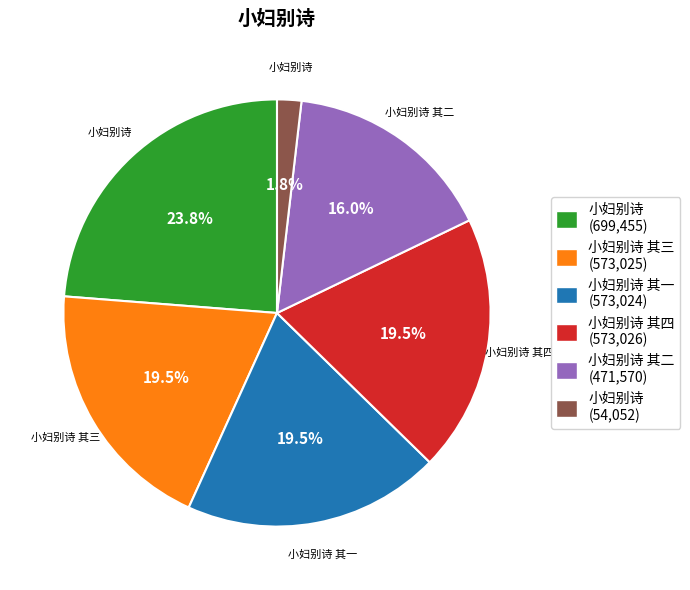

Does any single category account for the majority?

No